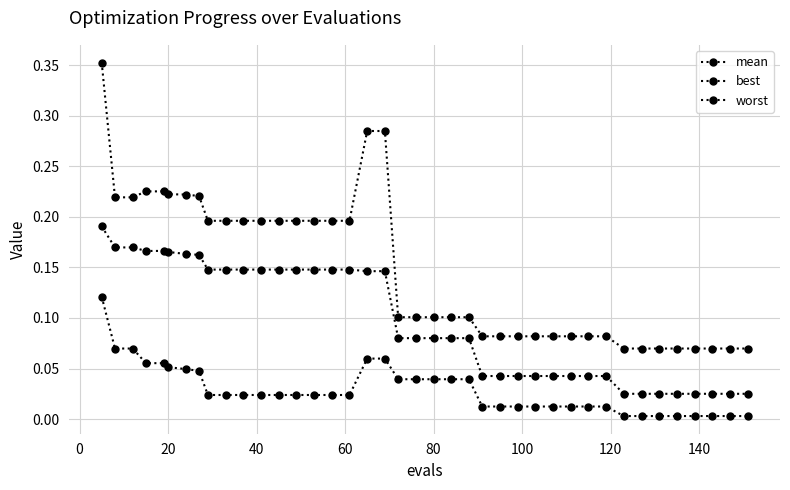

Is this an area chart (filled region under the line)?

No